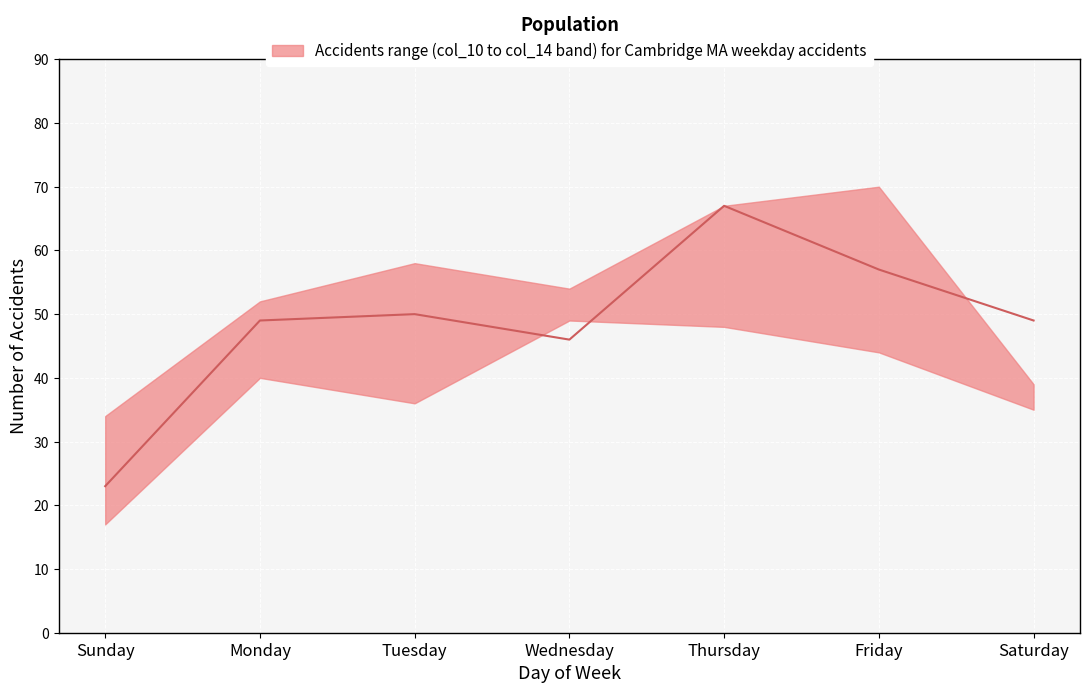

What is the label of the 3rd point from the left?

Tuesday